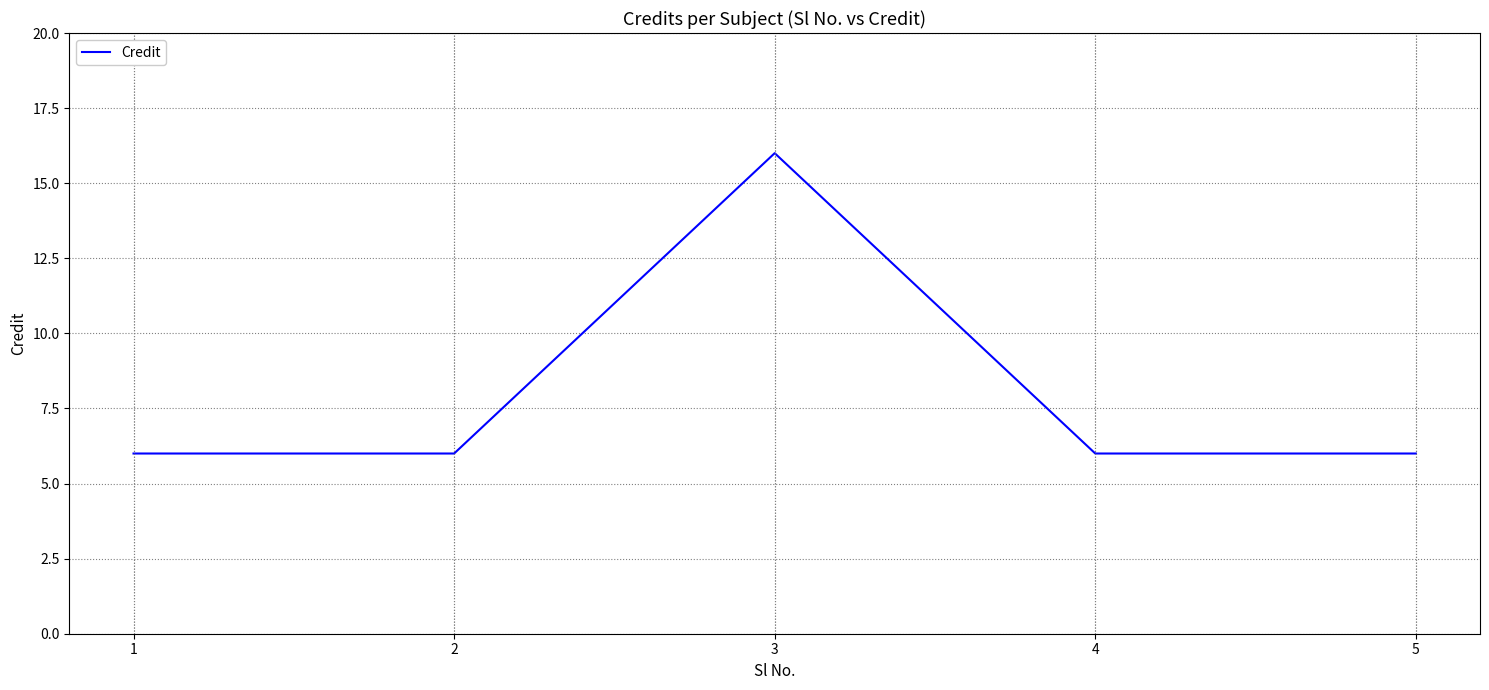

At which category does the data reach its first local peak?

3